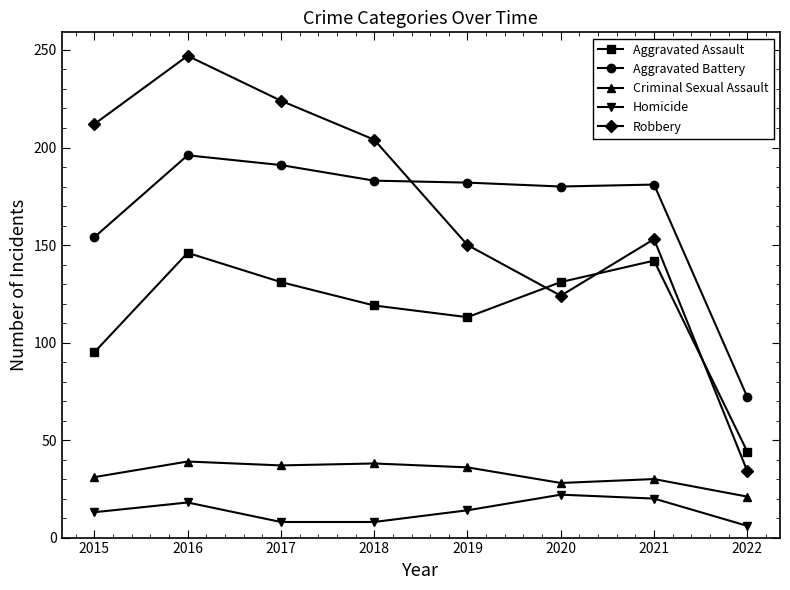

Between 2016 and 2021, which series saw the biggest shift?

Robbery